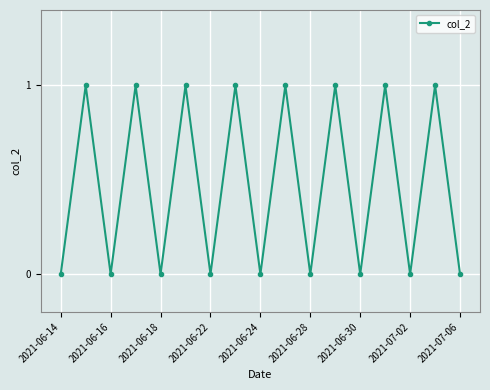

True or false: there are more than 1 points higher than both neighbors.

True